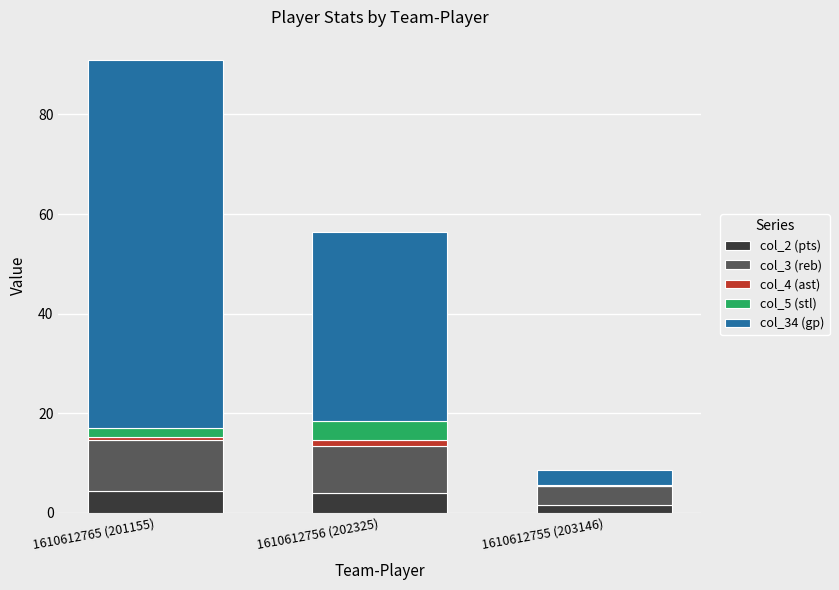

At which category is the sum across all series the highest?

1610612765 (201155)